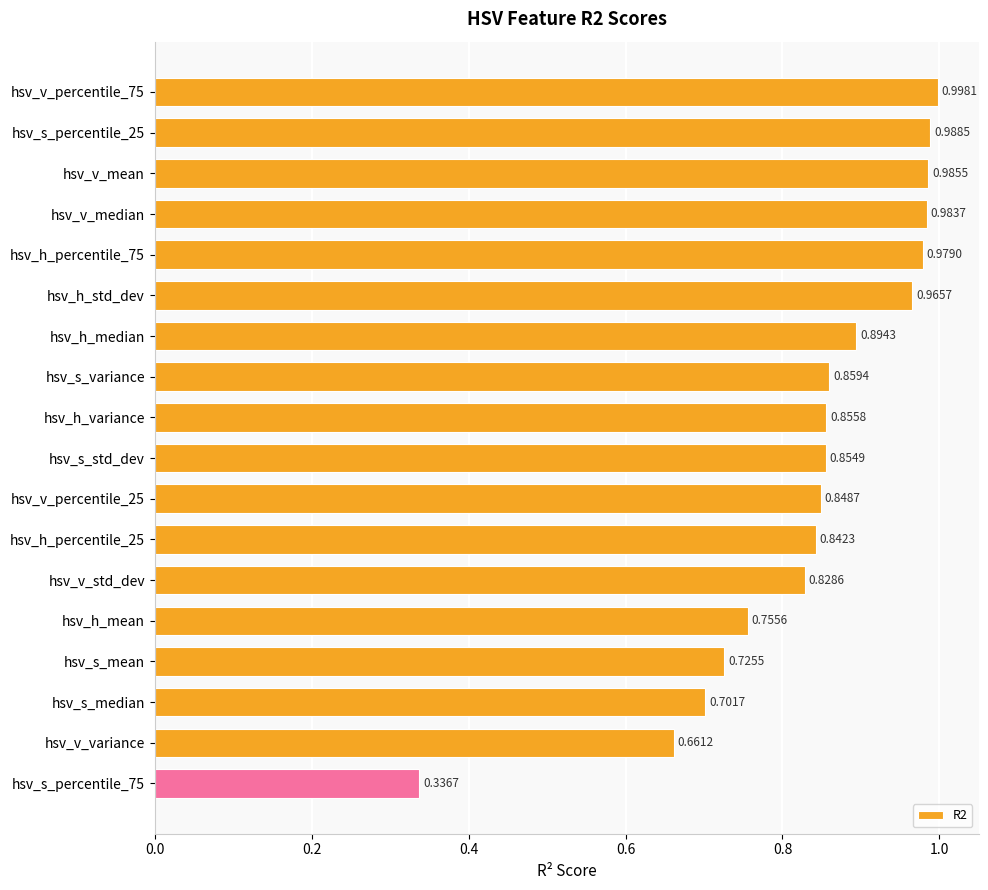

Rank the categories by value from highest to lowest.

hsv_v_percentile_75, hsv_s_percentile_25, hsv_v_mean, hsv_v_median, hsv_h_percentile_75, hsv_h_std_dev, hsv_h_median, hsv_s_variance, hsv_h_variance, hsv_s_std_dev, hsv_v_percentile_25, hsv_h_percentile_25, hsv_v_std_dev, hsv_h_mean, hsv_s_mean, hsv_s_median, hsv_v_variance, hsv_s_percentile_75